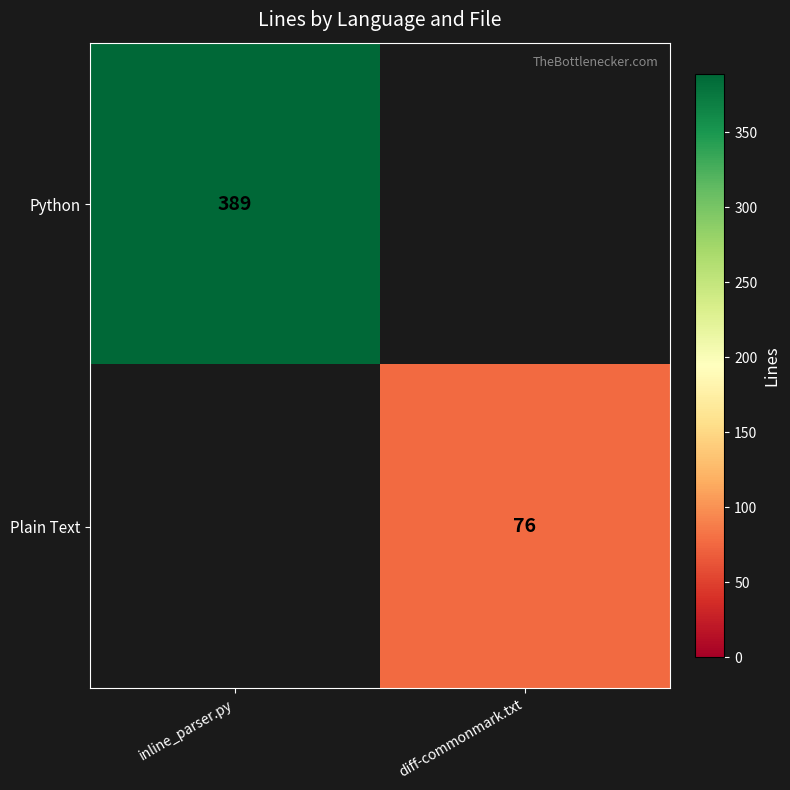

The Python series shows 389 at inline_parser.py. True or false?

True